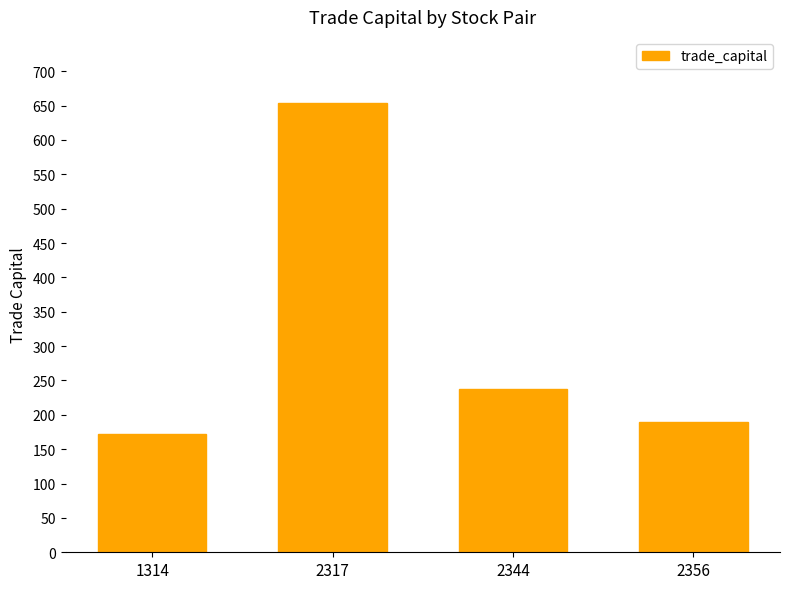

Does the chart contain stacked bars?

No